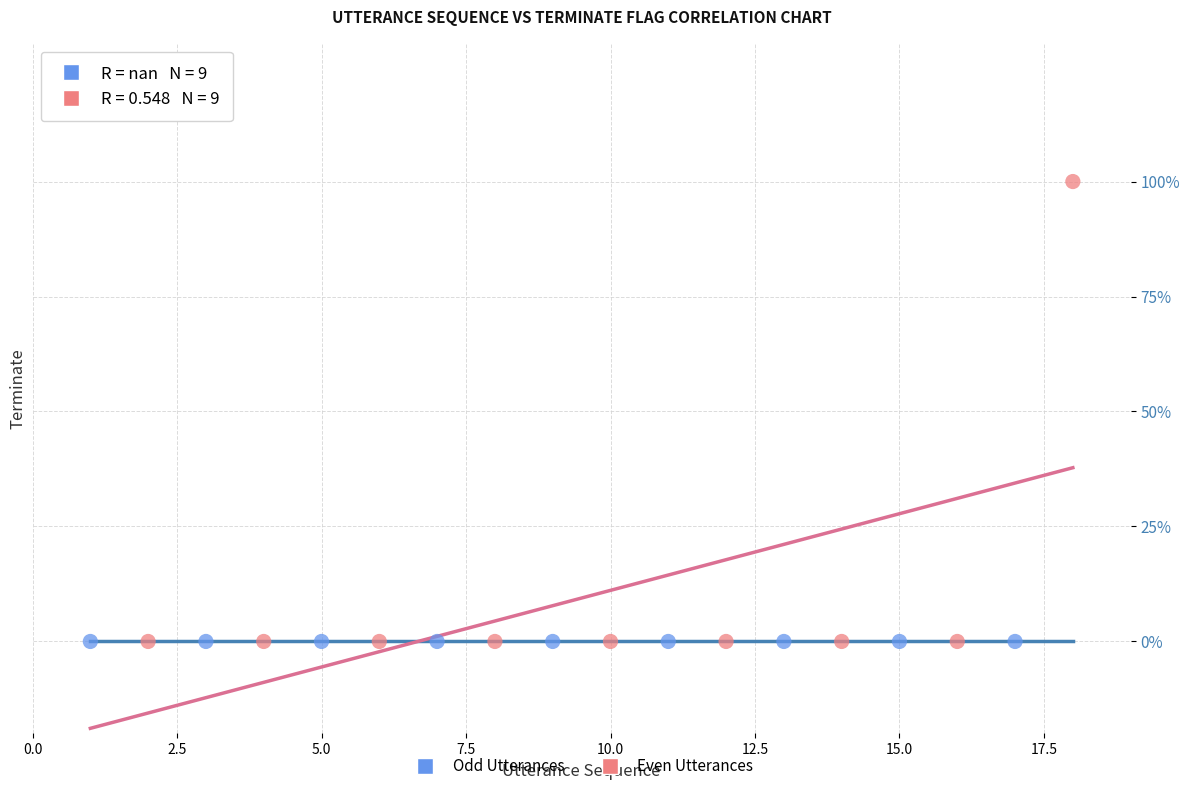

What are all the series names shown in the legend?

Odd Utterances, Even Utterances